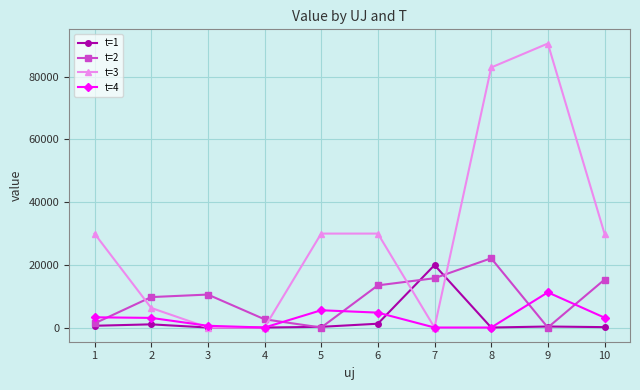

Which series has the largest total across all categories?

t=3